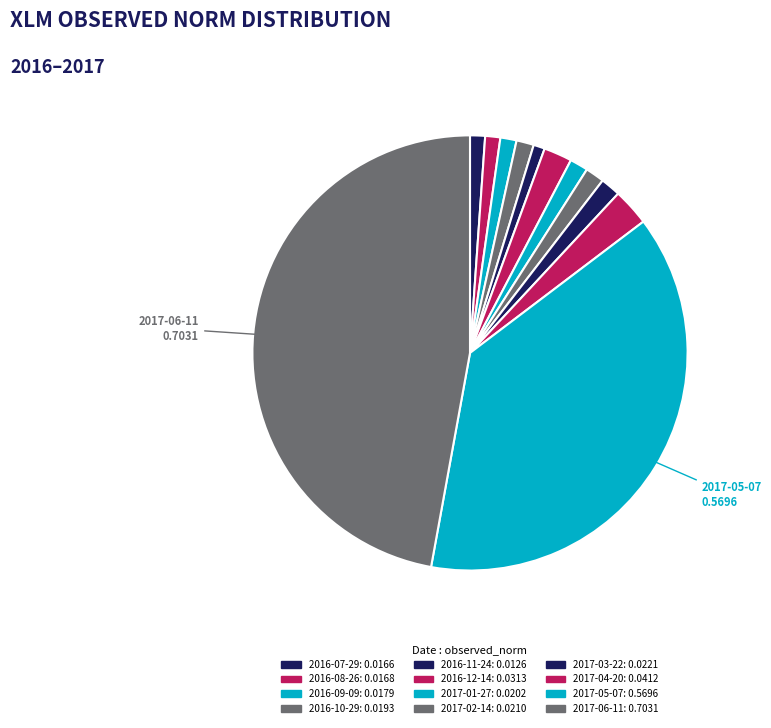

How many slices are in this pie chart?

12